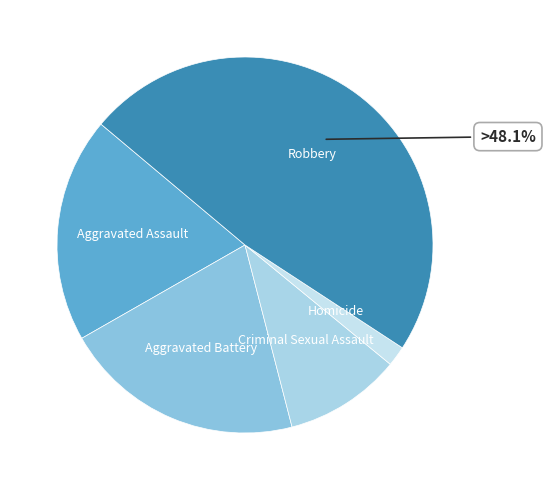

Is there any slice that represents more than half of the pie?

No